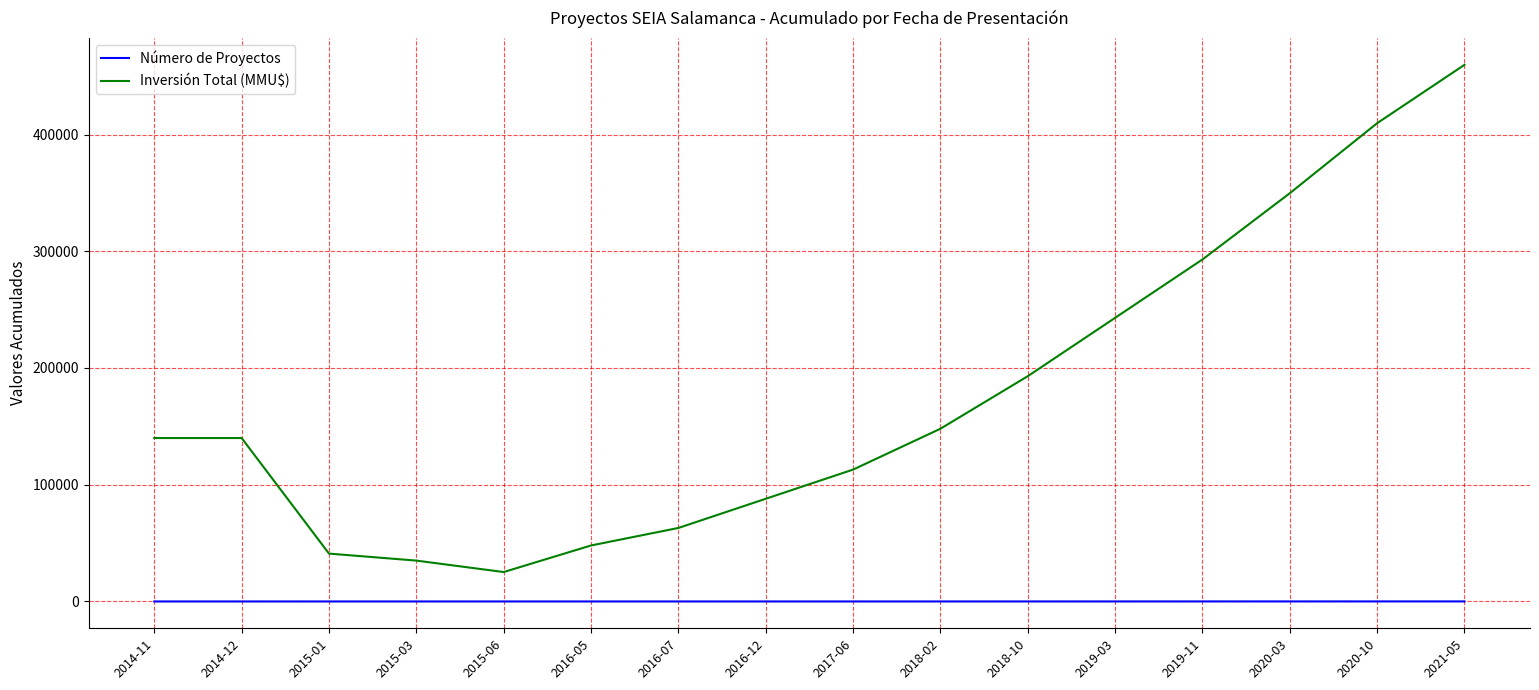

Between 2016-07 and 2018-02, which series saw the biggest shift?

Inversión Total (MMU$)